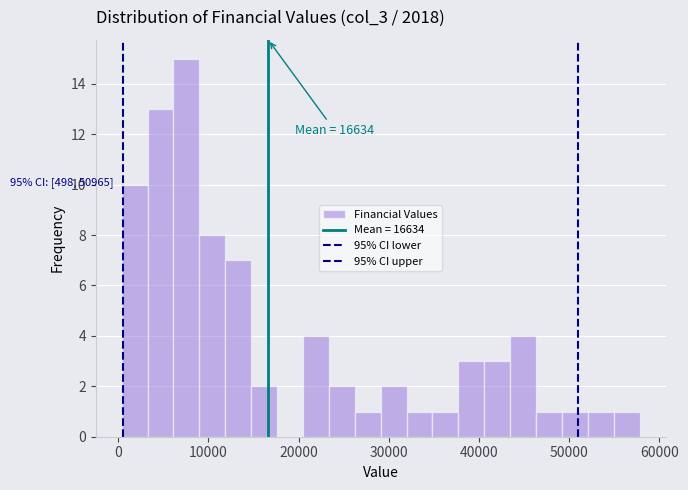

Around what value on the x-axis is the tallest bar? Give the approximate position of its centre, as read against the axis.

8000